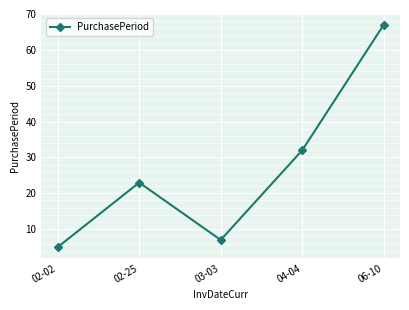

What is the difference between the maximum and minimum values?

62